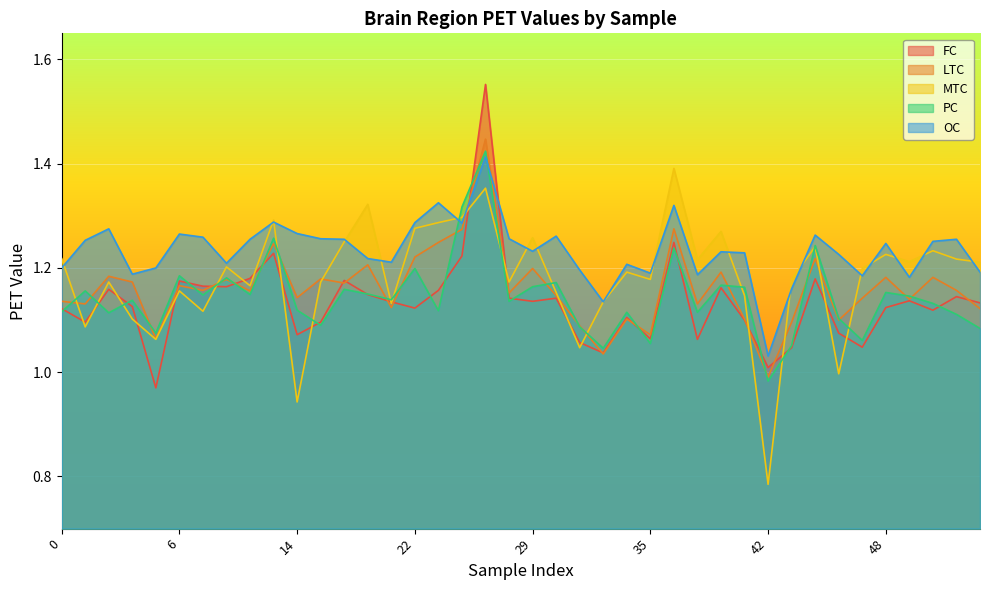

Reading right to left, what are all the values shown in this chart?

FC: 55=1.1	51=1.1	50=1.1	49=1.1	48=1.1	47=1.0	46=1.1	44=1.2	43=1.0	42=1.0	40=1.1	39=1.2	38=1.1	37=1.2	35=1.1	34=1.1	33=1.0	31=1.1	30=1.1	29=1.1	28=1.1	26=1.6	25=1.2	23=1.2	22=1.1	21=1.1	19=1.1	18=1.2	16=1.1	14=1.1	13=1.2	10=1.2	9=1.2	8=1.2	6=1.2	5=1.0	3=1.1	2=1.2	1=1.1	0=1.1
LTC: 55=1.1	51=1.2	50=1.2	49=1.1	48=1.2	47=1.1	46=1.1	44=1.2	43=1.1	42=1.0	40=1.1	39=1.2	38=1.1	37=1.3	35=1.1	34=1.1	33=1.0	31=1.1	30=1.1	29=1.2	28=1.2	26=1.4	25=1.3	23=1.2	22=1.2	21=1.1	19=1.2	18=1.2	16=1.2	14=1.1	13=1.2	10=1.2	9=1.2	8=1.2	6=1.2	5=1.1	3=1.2	2=1.2	1=1.1	0=1.1
MTC: 55=1.2	51=1.2	50=1.2	49=1.2	48=1.2	47=1.2	46=1.0	44=1.2	43=1.2	42=0.8	40=1.1	39=1.3	38=1.2	37=1.4	35=1.2	34=1.2	33=1.1	31=1.0	30=1.2	29=1.3	28=1.2	26=1.4	25=1.3	23=1.3	22=1.3	21=1.1	19=1.3	18=1.2	16=1.2	14=0.9	13=1.3	10=1.2	9=1.2	8=1.1	6=1.2	5=1.1	3=1.1	2=1.2	1=1.1	0=1.2
PC: 55=1.1	51=1.1	50=1.1	49=1.1	48=1.2	47=1.1	46=1.1	44=1.2	43=1.1	42=1.0	40=1.2	39=1.2	38=1.1	37=1.2	35=1.1	34=1.1	33=1.0	31=1.1	30=1.2	29=1.2	28=1.1	26=1.4	25=1.3	23=1.1	22=1.2	21=1.1	19=1.1	18=1.2	16=1.1	14=1.1	13=1.3	10=1.1	9=1.2	8=1.1	6=1.2	5=1.1	3=1.1	2=1.1	1=1.2	0=1.1
OC: 55=1.2	51=1.3	50=1.3	49=1.2	48=1.2	47=1.2	46=1.2	44=1.3	43=1.2	42=1.0	40=1.2	39=1.2	38=1.2	37=1.3	35=1.2	34=1.2	33=1.1	31=1.2	30=1.3	29=1.2	28=1.3	26=1.4	25=1.3	23=1.3	22=1.3	21=1.2	19=1.2	18=1.3	16=1.3	14=1.3	13=1.3	10=1.3	9=1.2	8=1.3	6=1.3	5=1.2	3=1.2	2=1.3	1=1.3	0=1.2